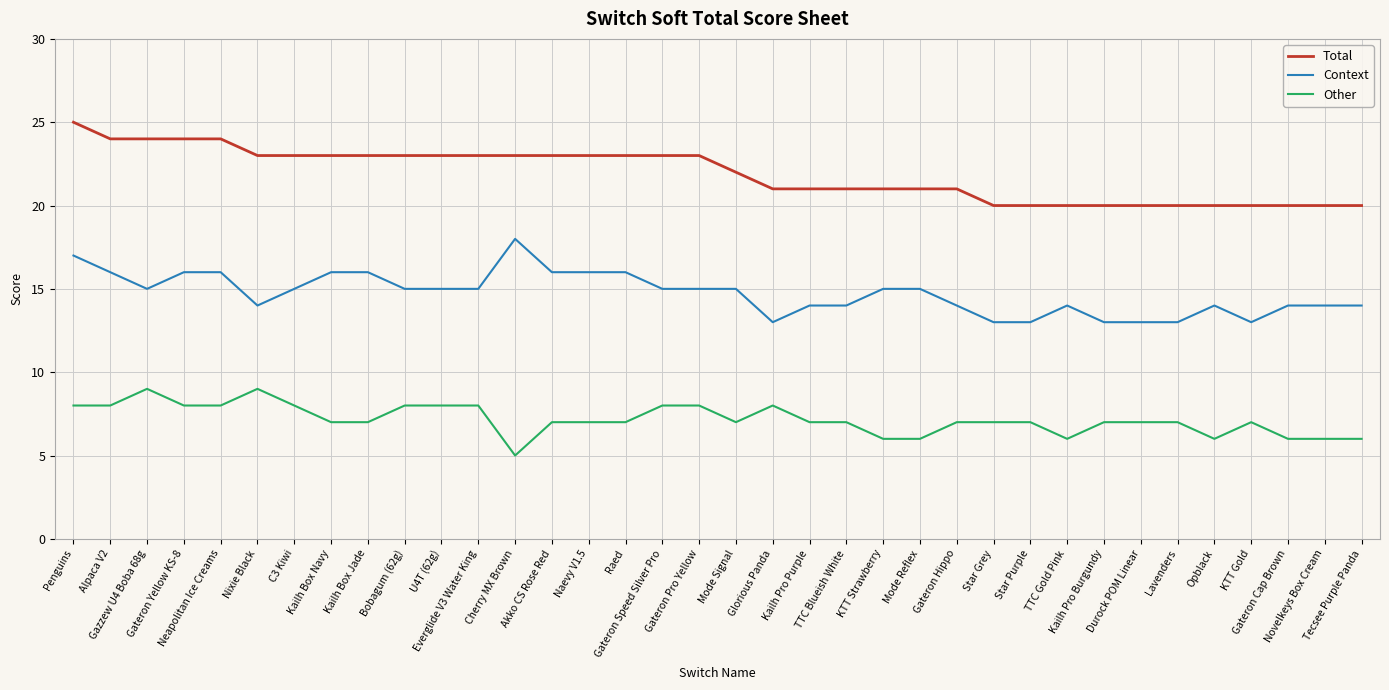

What is the lowest value of the Total series?

20